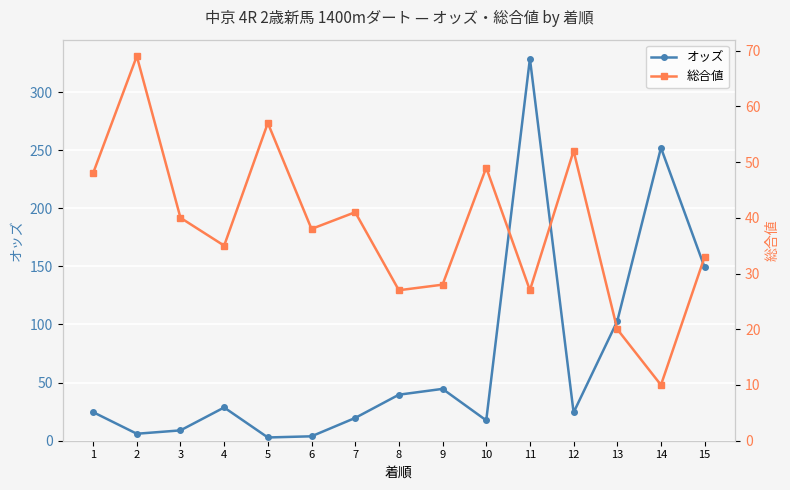

How many values in the 総合値 series are below 38?

7